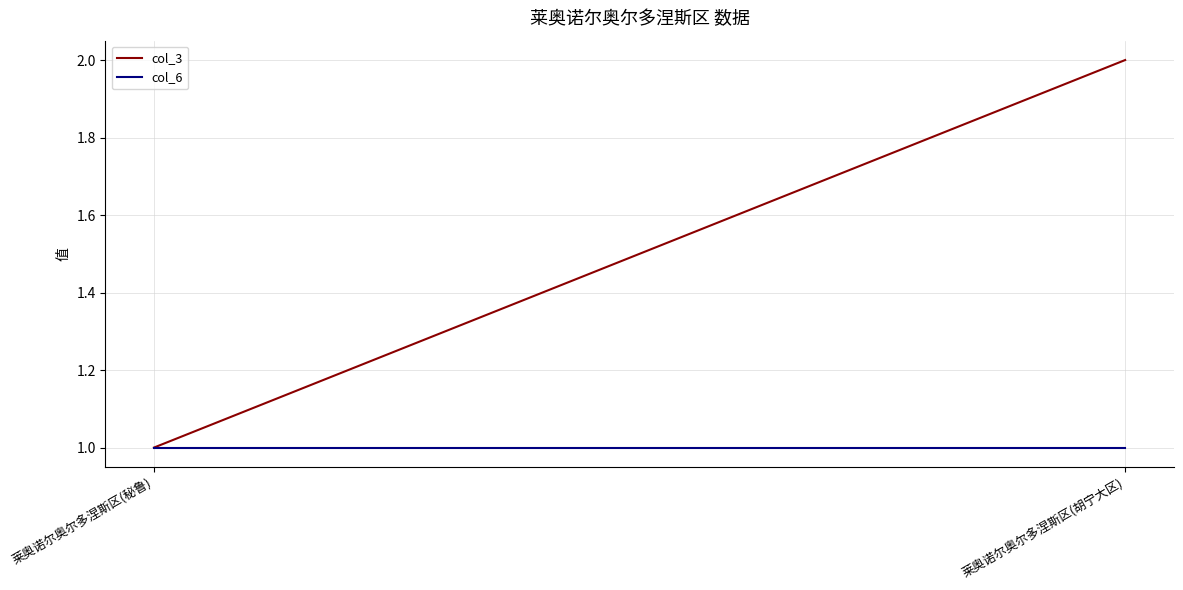

What is the total value across all series at 莱奥诺尔奥尔多涅斯区(胡宁大区)?

3